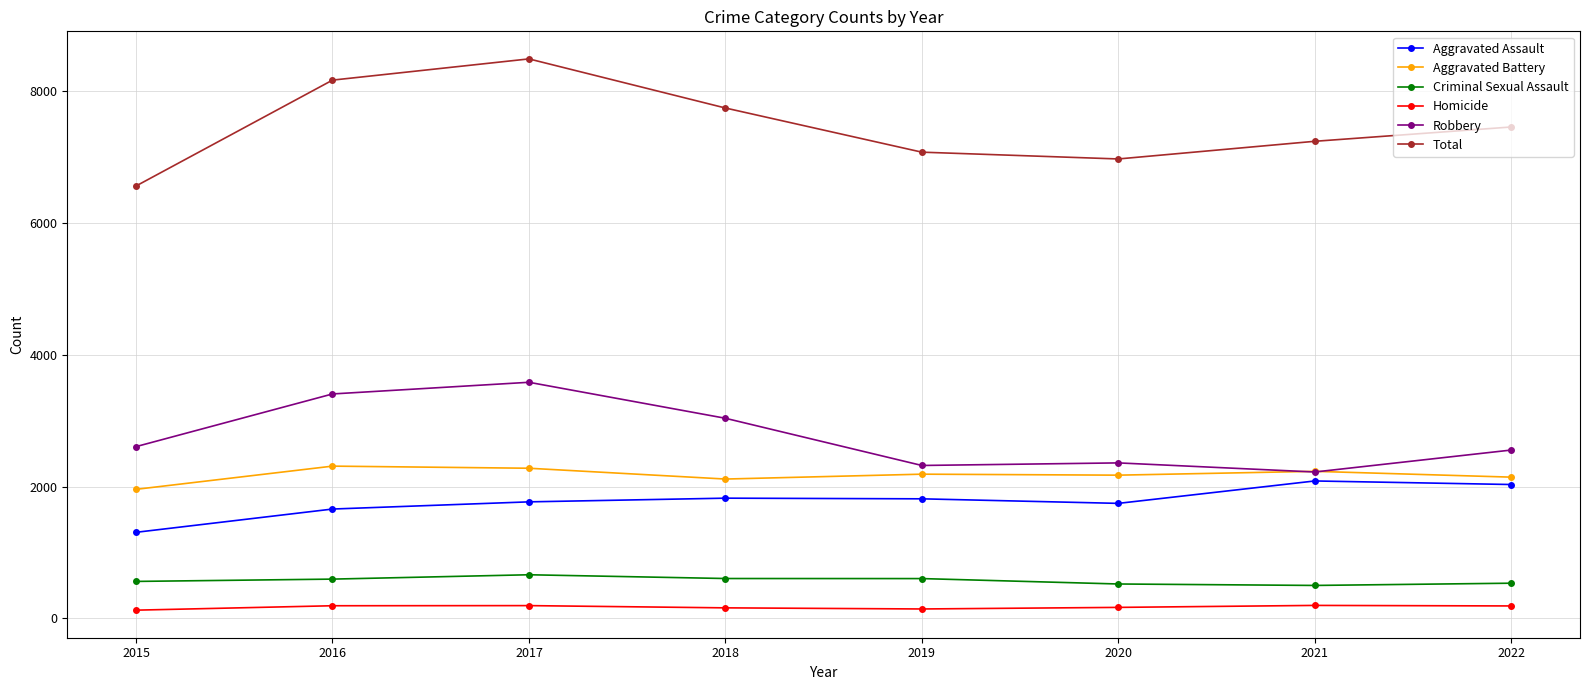

What is the maximum value shown in the chart?

8489